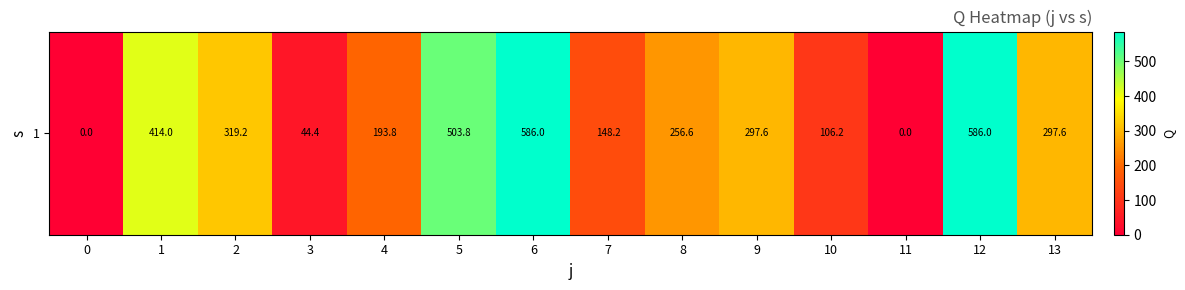

Reading left to right, what are all the values shown in this chart?

0.0	414.0	319.2	44.4	193.8	503.8	586.0	148.2	256.6	297.6	106.2	0.0	586.0	297.6